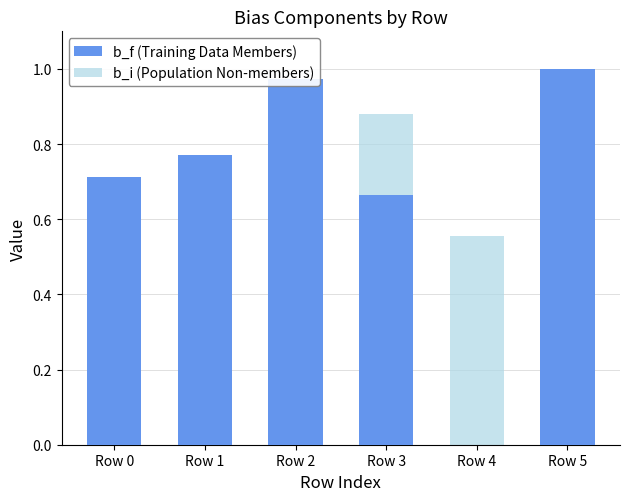

What is the spread (max minus min) of values at Row 1?

0.7